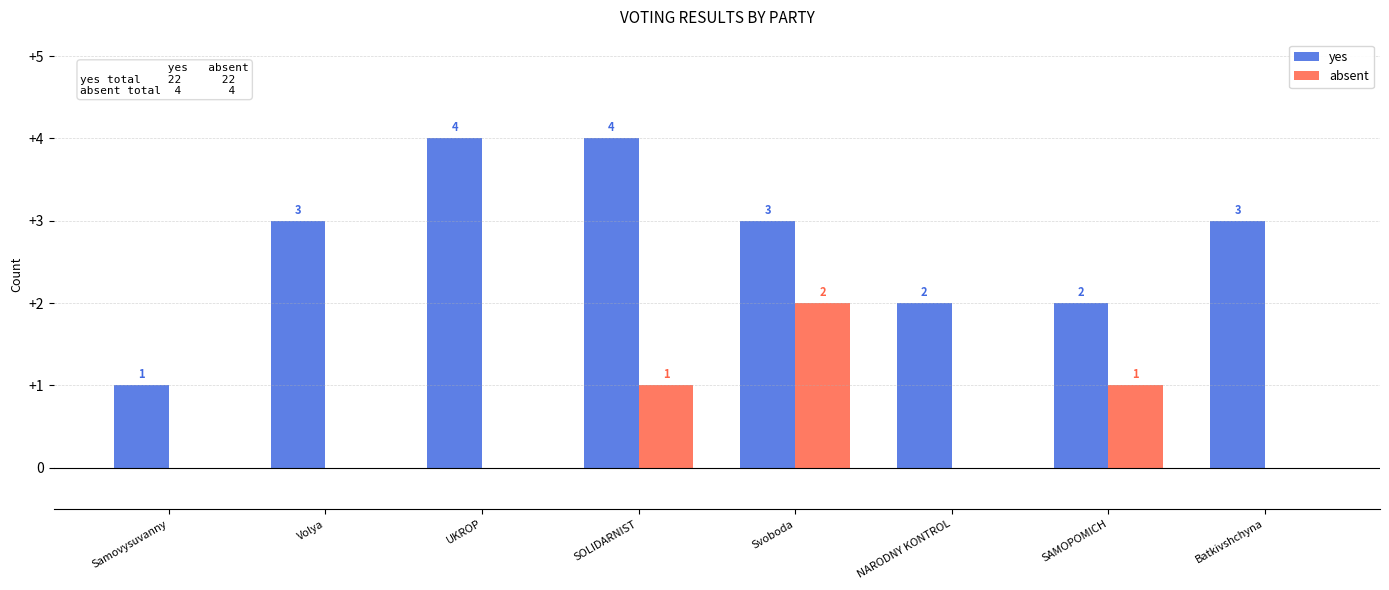

What is the total value across all series at SOLIDARNIST?

5